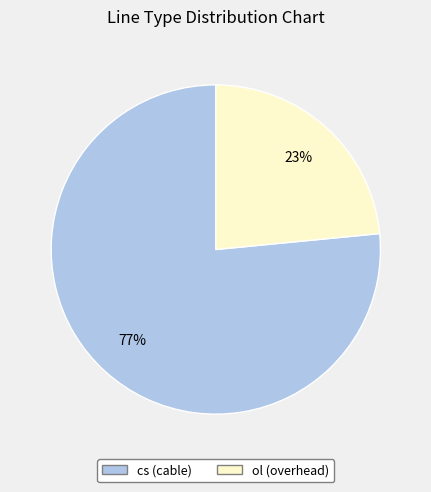

To the nearest percent, what portion does cs represent?

77%